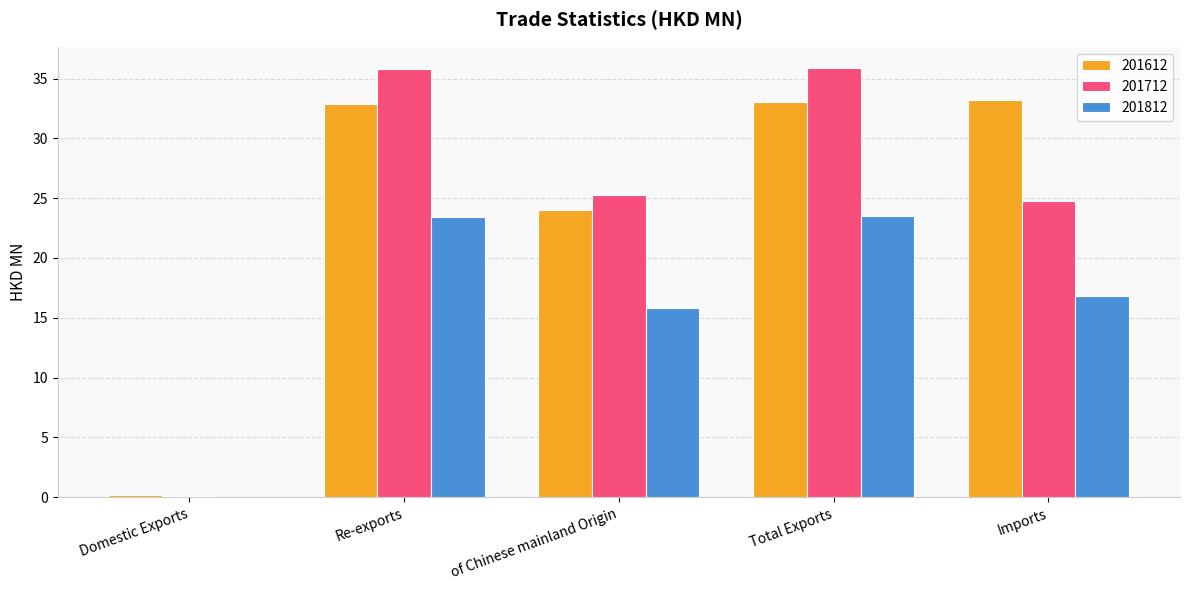

Between Re-exports and Imports, which series saw the biggest shift?

201712